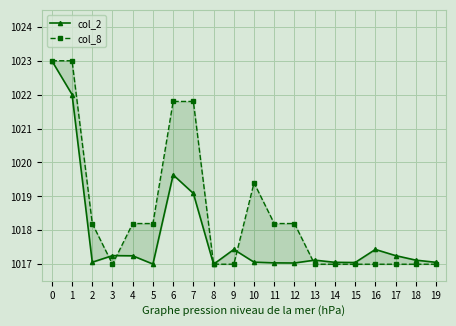

Rank the series by their average value, from lowest to highest.

col_2, col_8